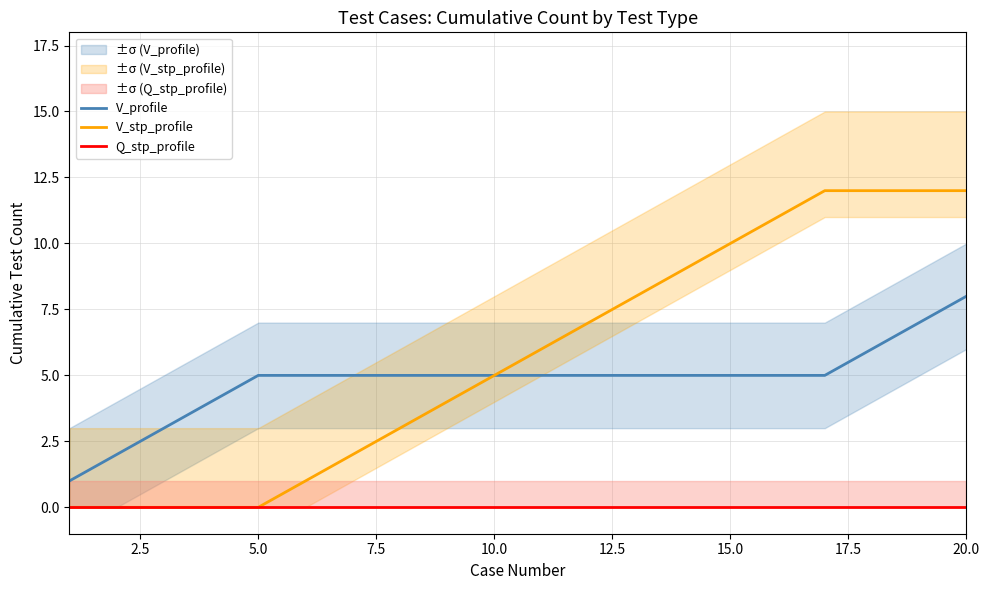

True or false: V_profile and Q_stp_profile cross at least once.

False